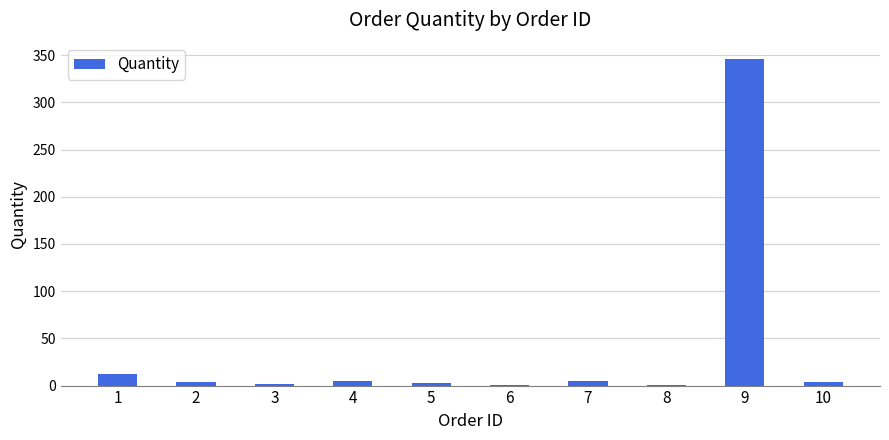

What is the sum of all values?

383